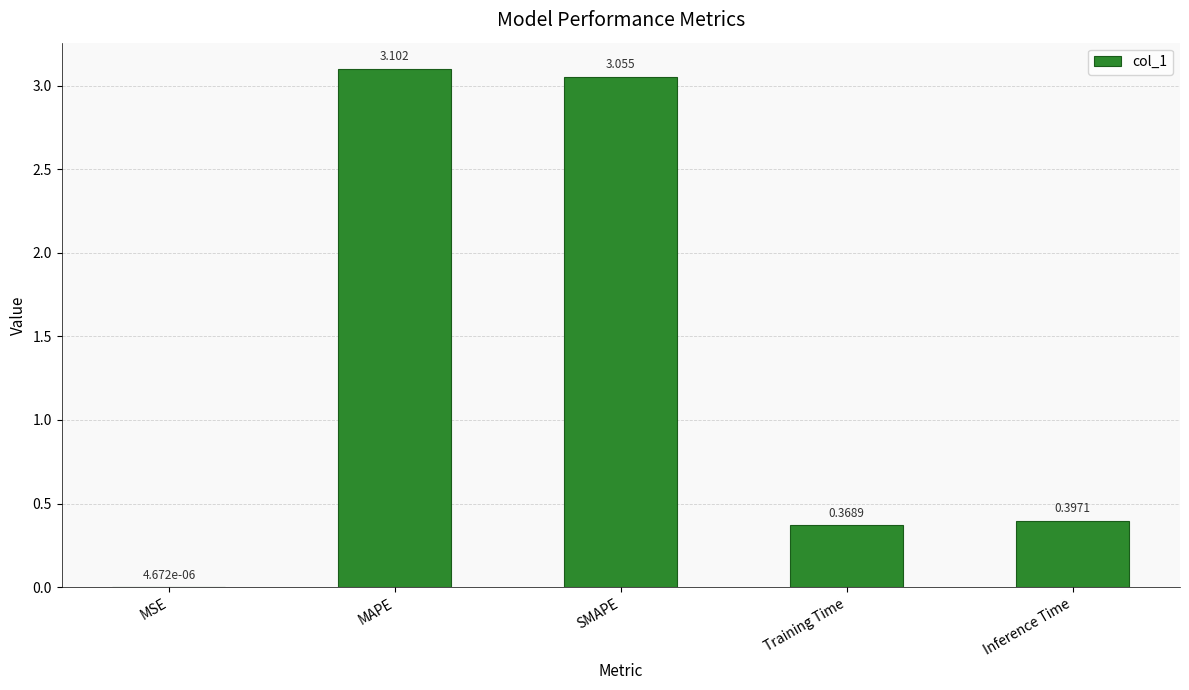

At which label is the value closest to 1?

Inference Time